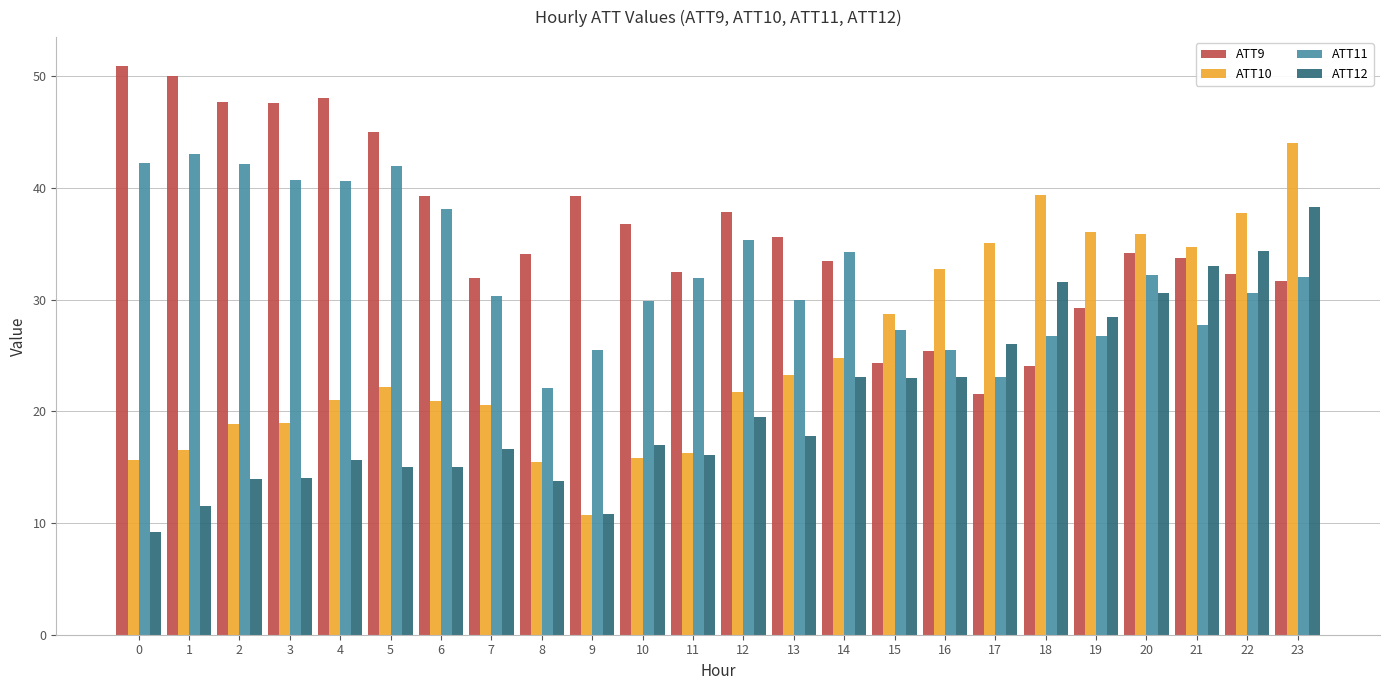

True or false: ATT11 has a value of 42.3 at 0.

True